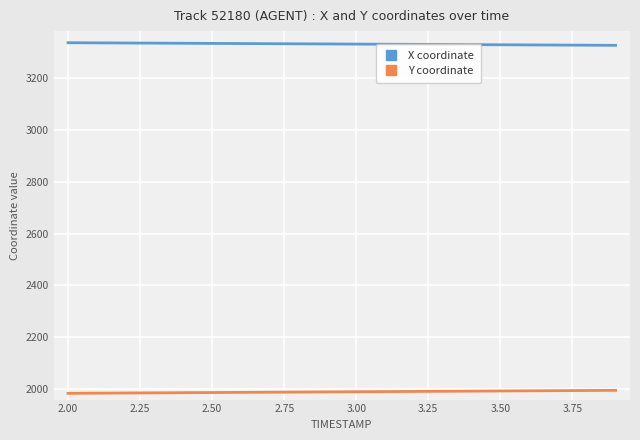

True or false: X coordinate and Y coordinate cross at least once.

False